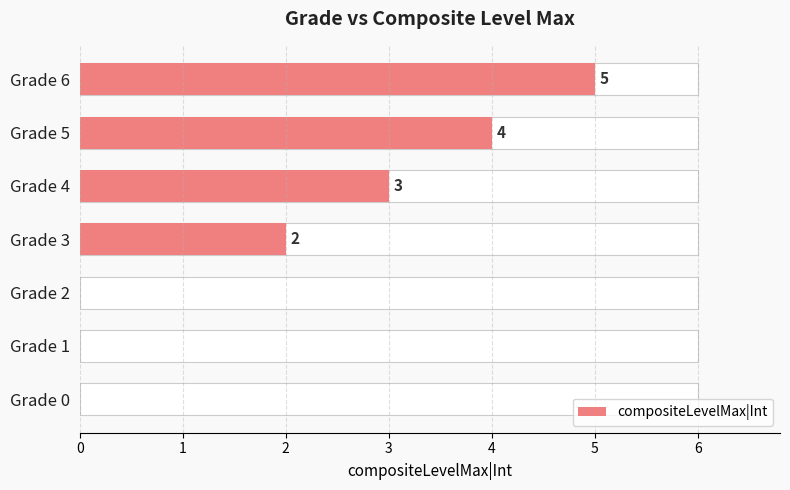

How many data points are less than 2?

3